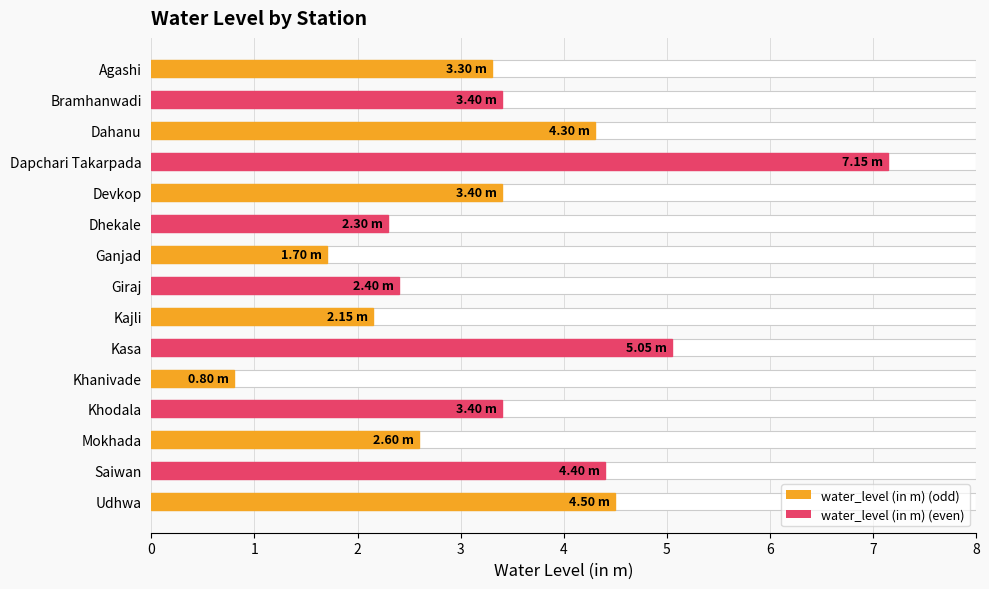

What is the maximum value shown in the chart?

7.2